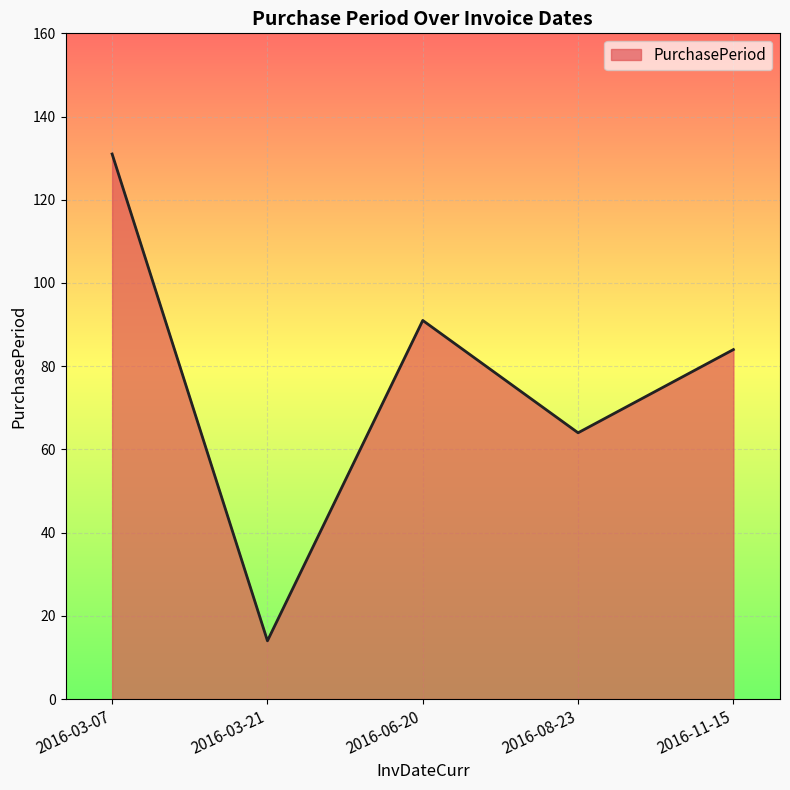

How many lines are shown in the chart?

1